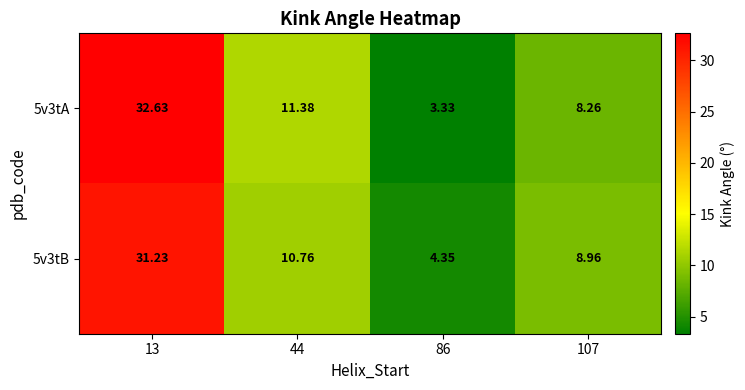

Is the value of 5v3tB at 13 greater than the value of 5v3tA at 44?

Yes